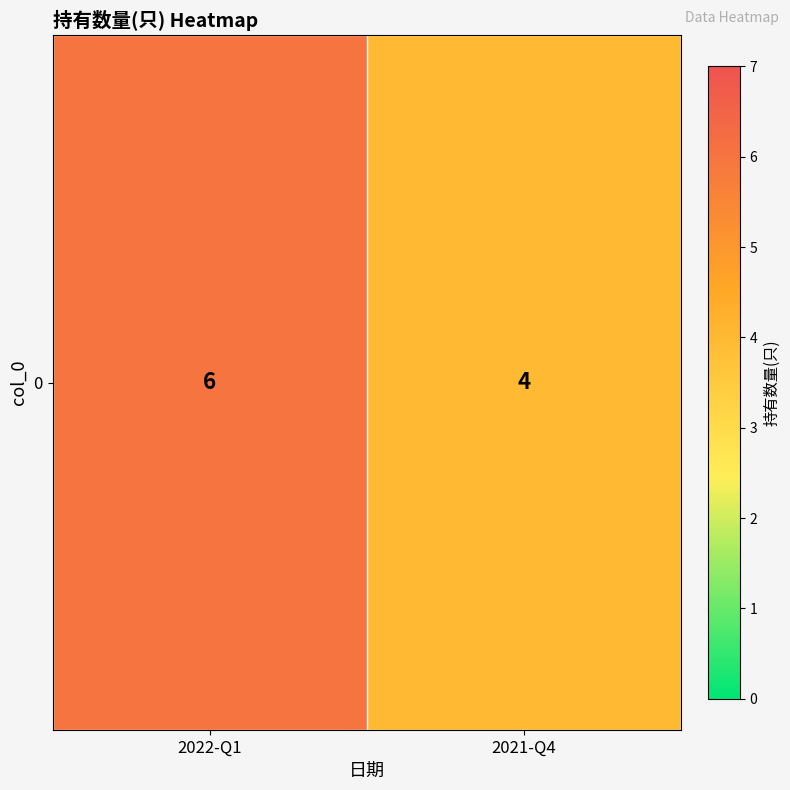

What is the change in value from 2022-Q1 to 2021-Q4?

-2